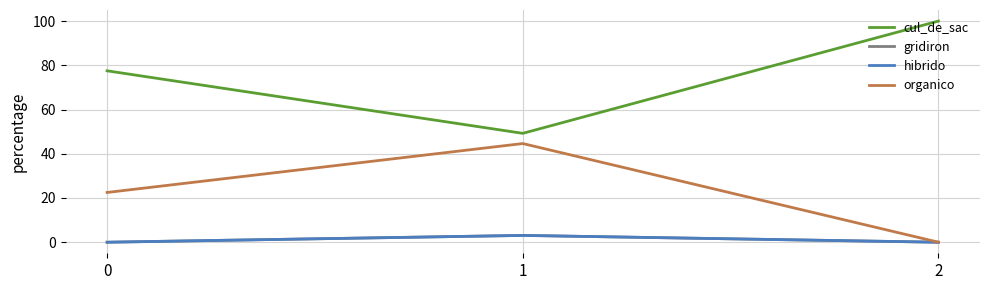

Which series has the largest range (max minus min)?

cul_de_sac